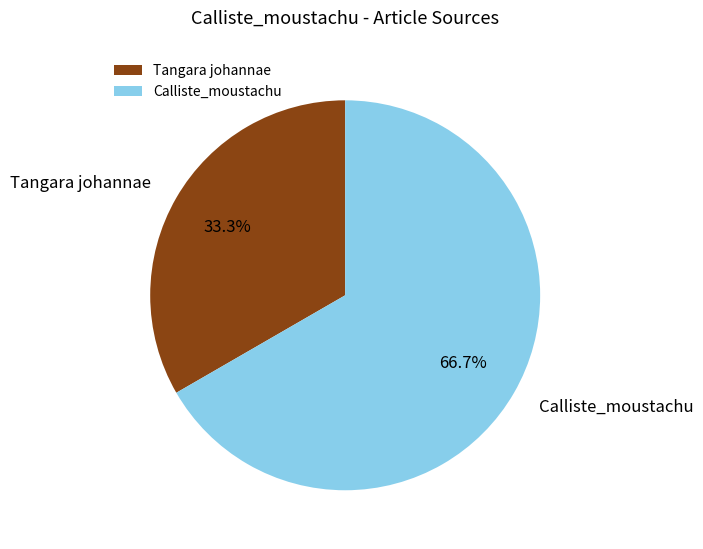

What is the majority slice?

Calliste_moustachu